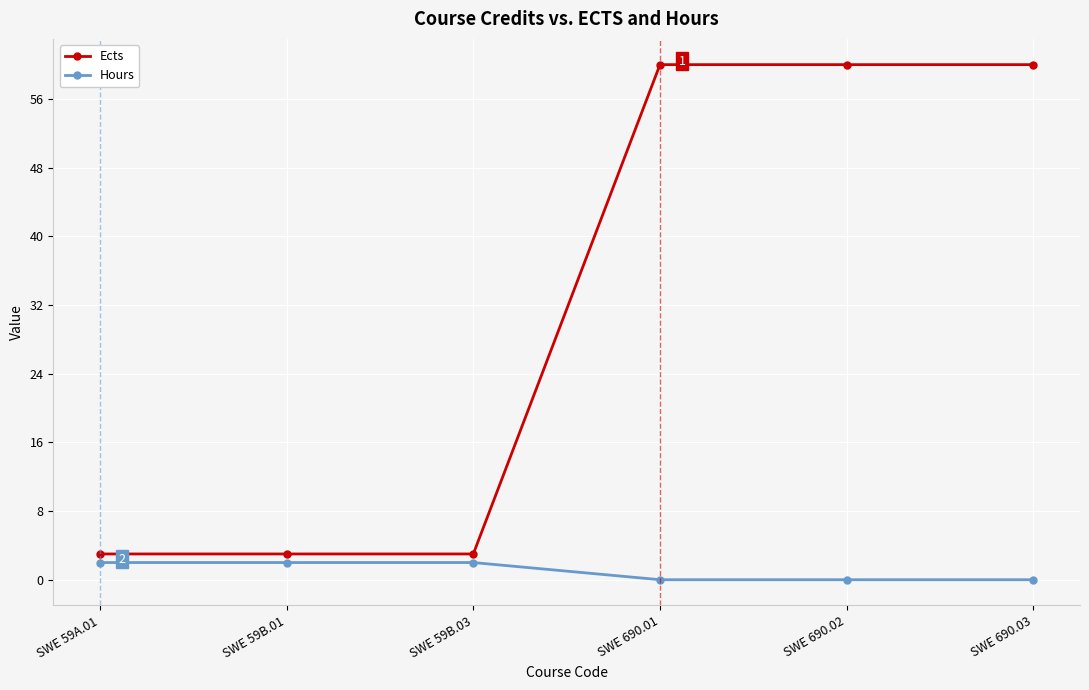

How many data points does each series have?

6